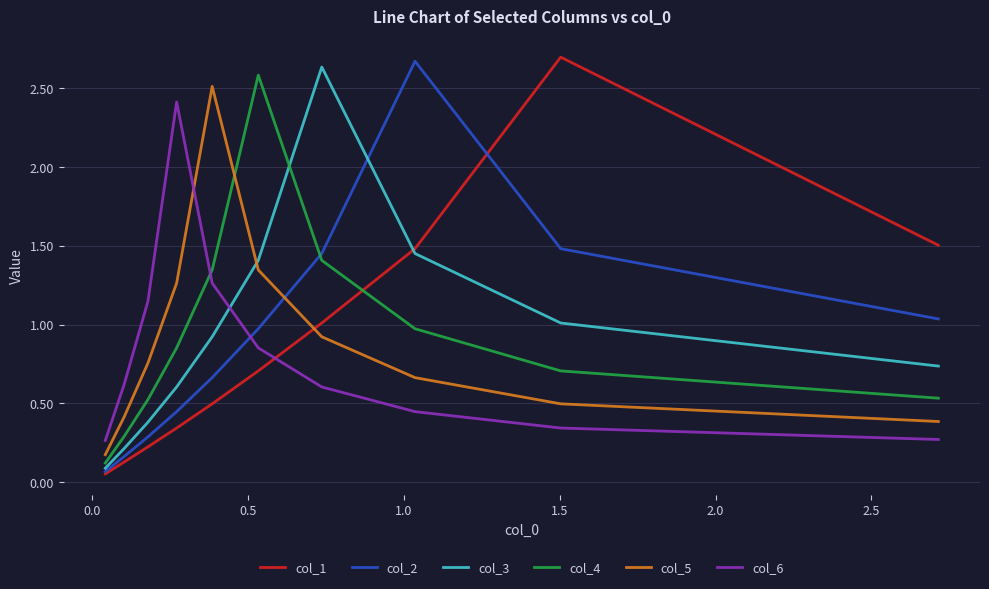

What are all the series names shown in the legend?

col_1, col_2, col_3, col_4, col_5, col_6